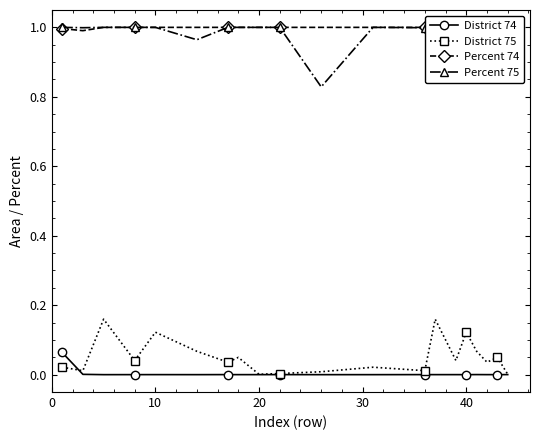

True or false: District 74 has more than 0 interior local peaks.

True